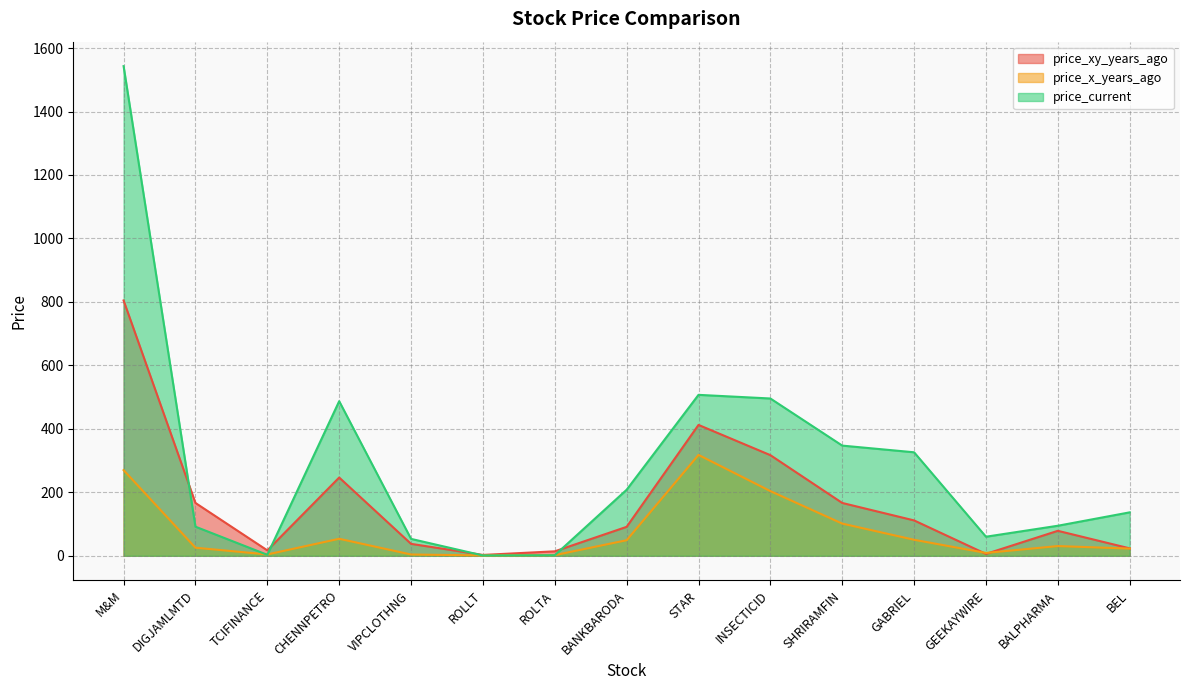

How many lines are shown in the chart?

3